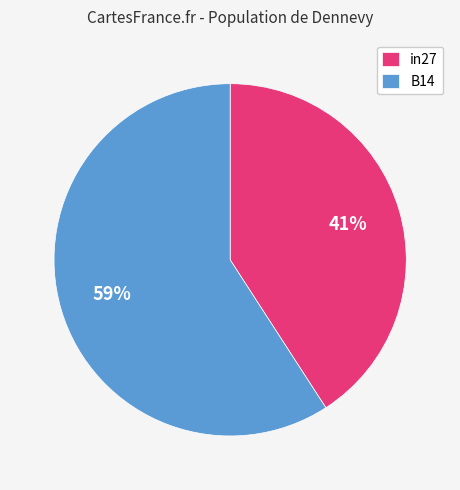

True or false: B14 accounts for 51% of the total.

False